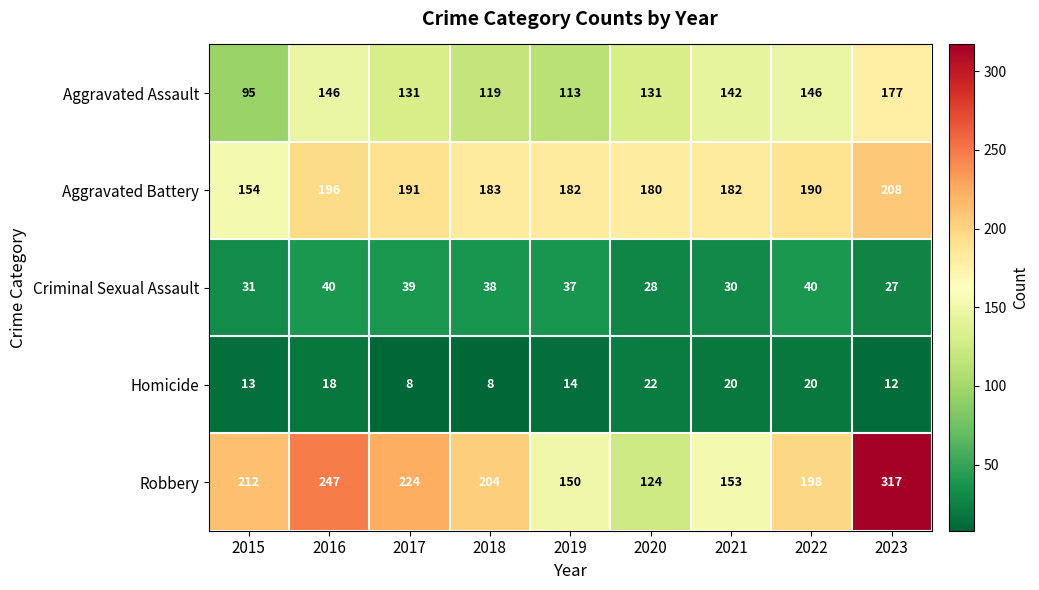

What is the difference between the maximum and minimum values in the Homicide series?

14